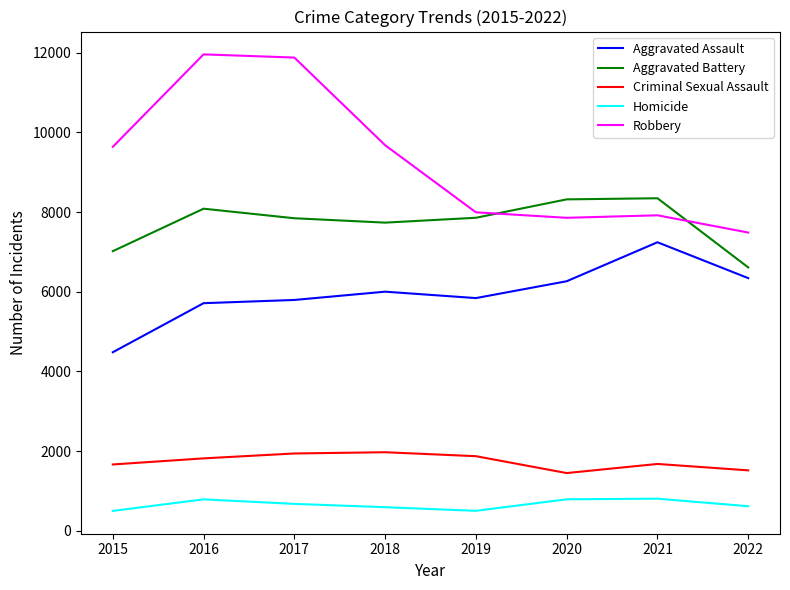

What are all the series names shown in the legend?

Aggravated Assault, Aggravated Battery, Criminal Sexual Assault, Homicide, Robbery